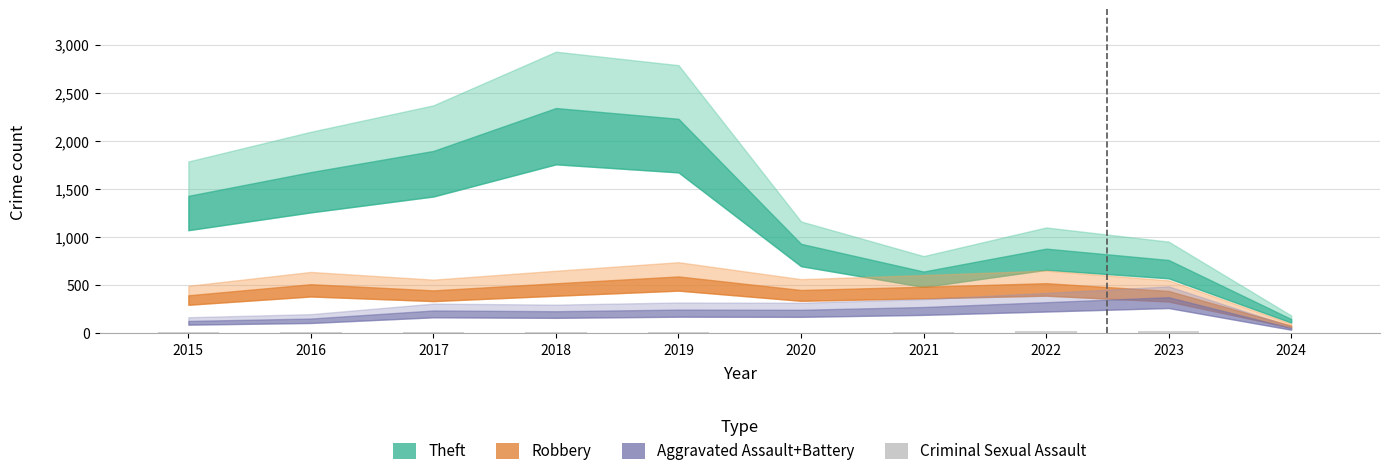

The chart shows a value of 8 at 2016. True or false?

True